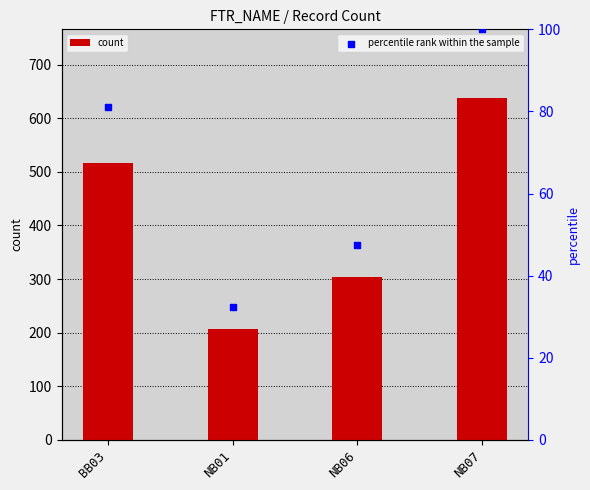

Which series reaches the minimum Y coordinate?

percentile rank within the sample